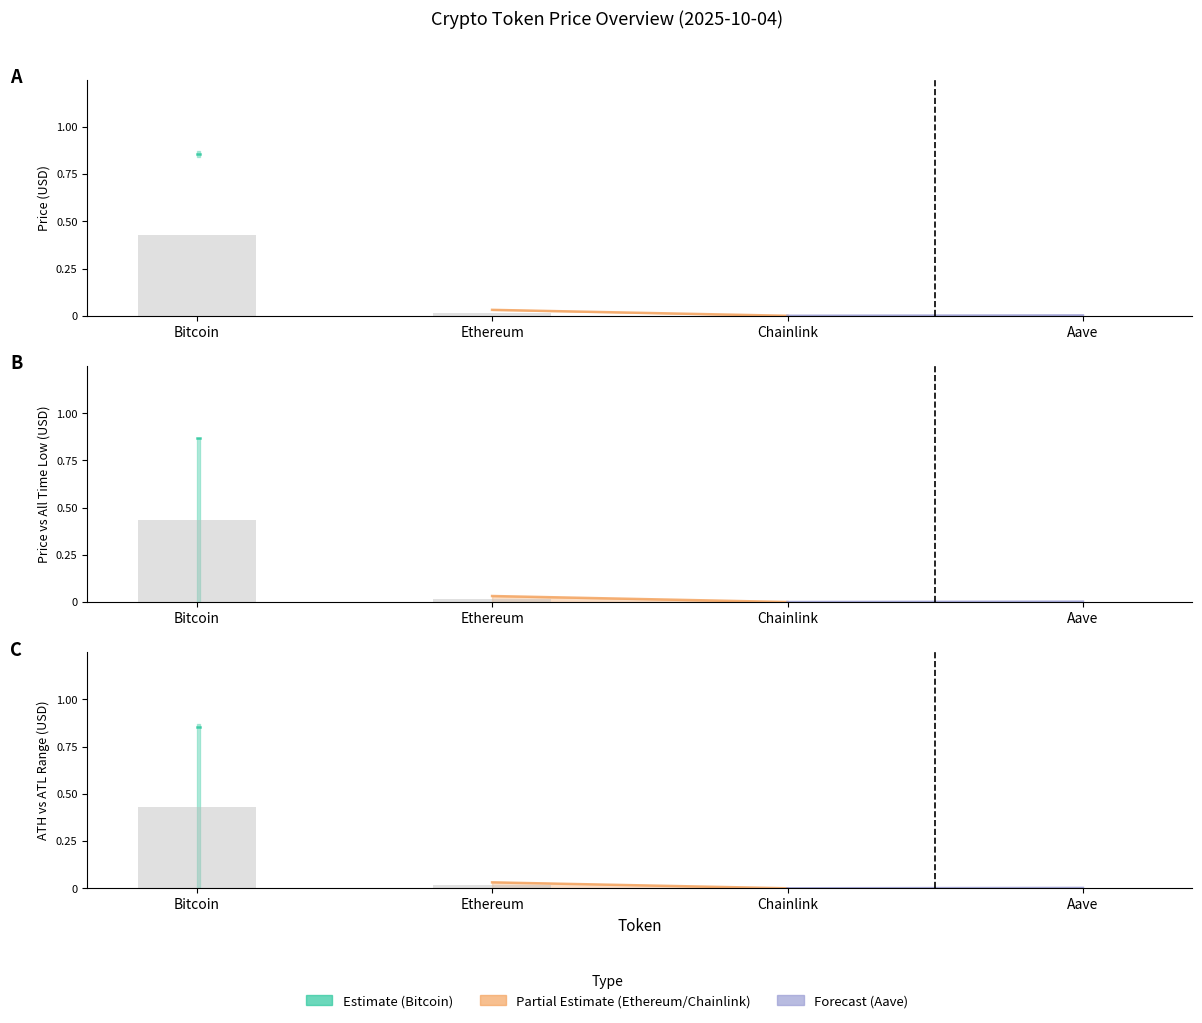

What is the label of the 4th bar from the right?

Bitcoin